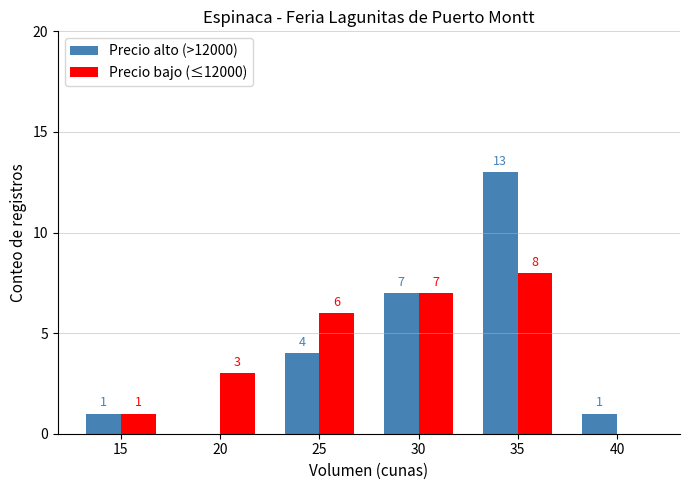

At which label is Precio alto (>12000) closest to 6?

30